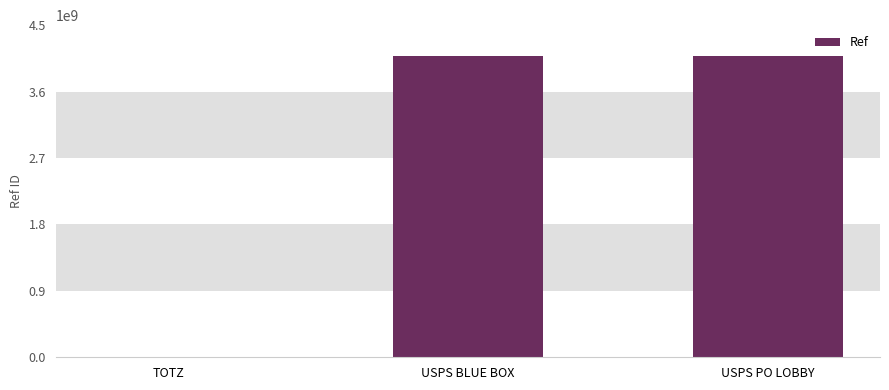

Approximately how many times larger is the value at USPS PO LOBBY compared to TOTZ?

2951.2